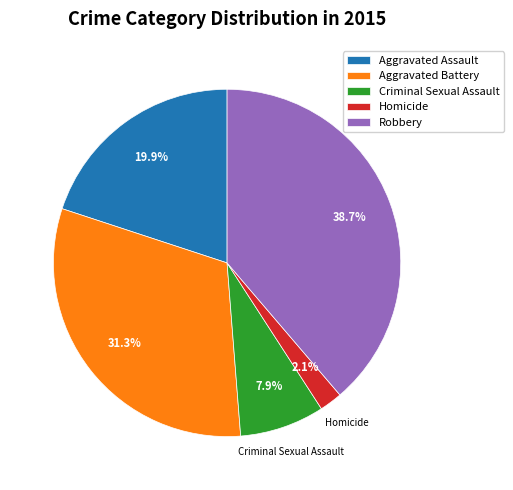

Is it true that Criminal Sexual Assault is 16% of the pie?

False